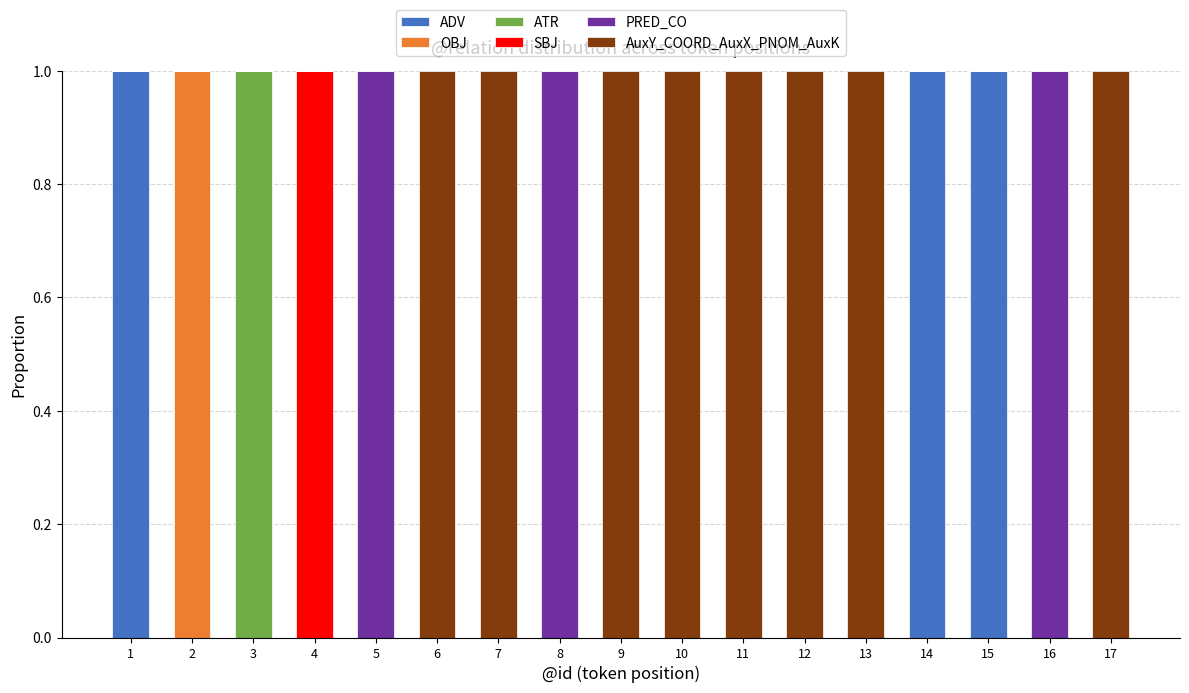

What is the sum of all ADV values?

3